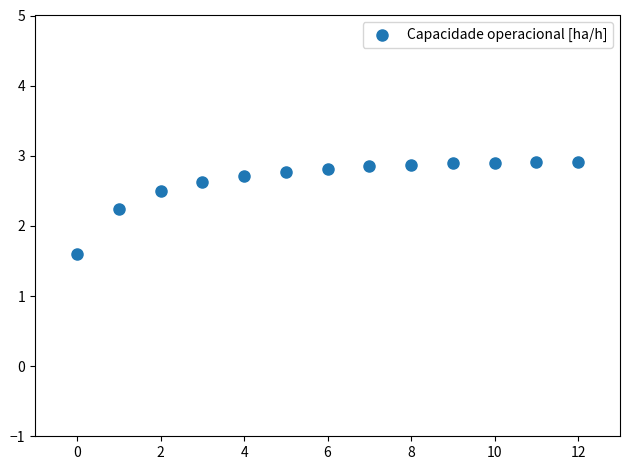

What Y value in the scatter plot is closest to 2?

2.2